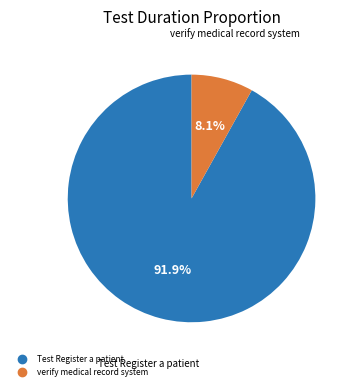

Does any single category account for the majority?

Yes